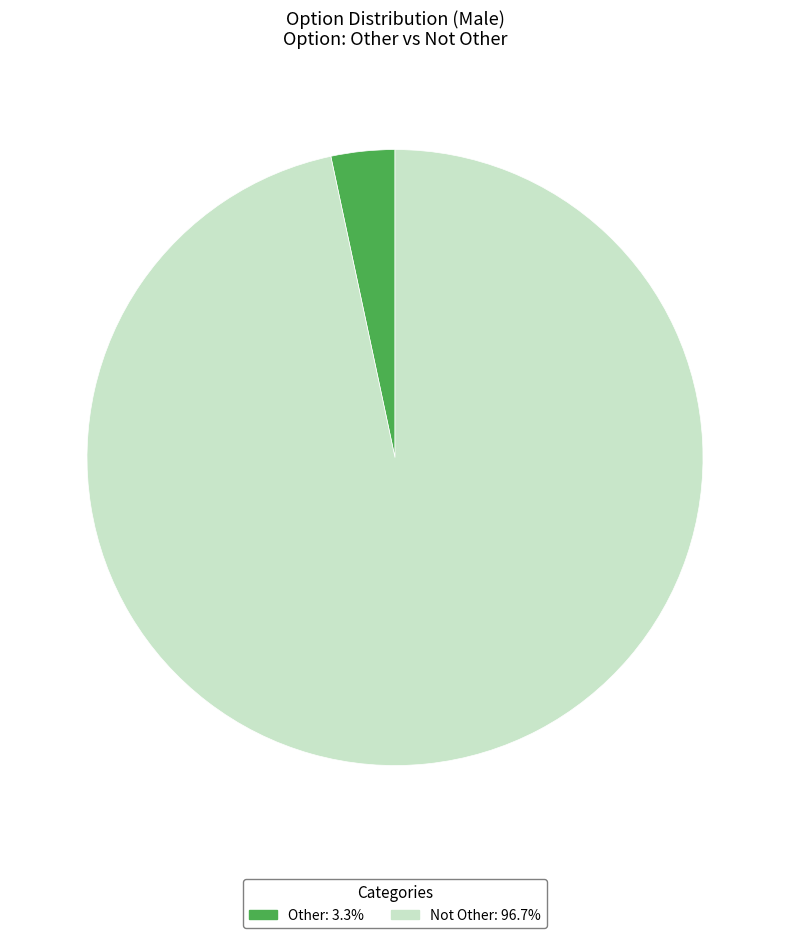

Count the number of slices in the pie.

2